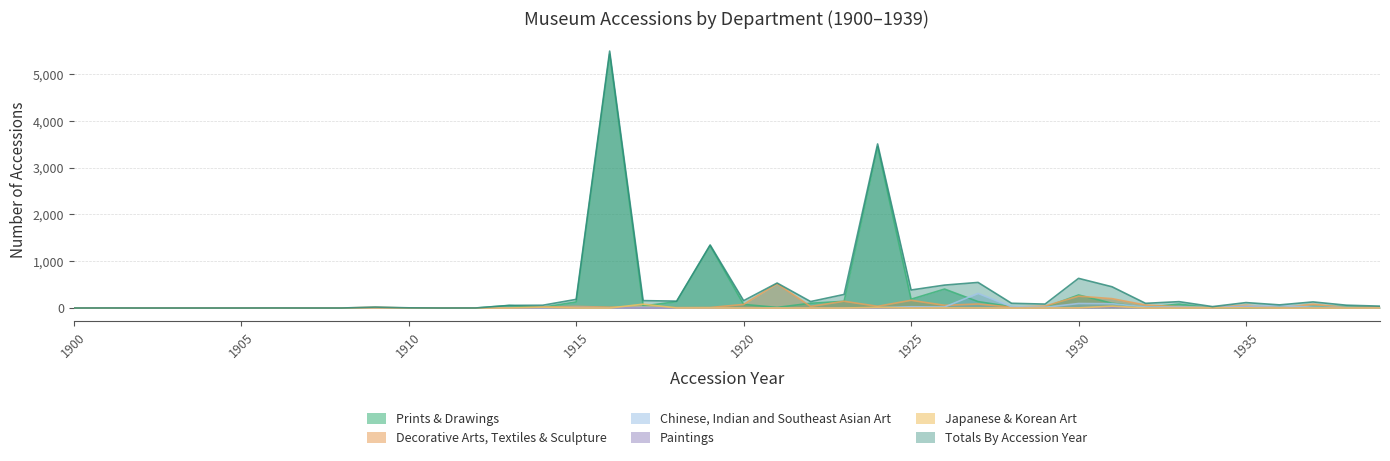

Where do Paintings and Japanese & Korean Art first cross each other?

1914 and 1915